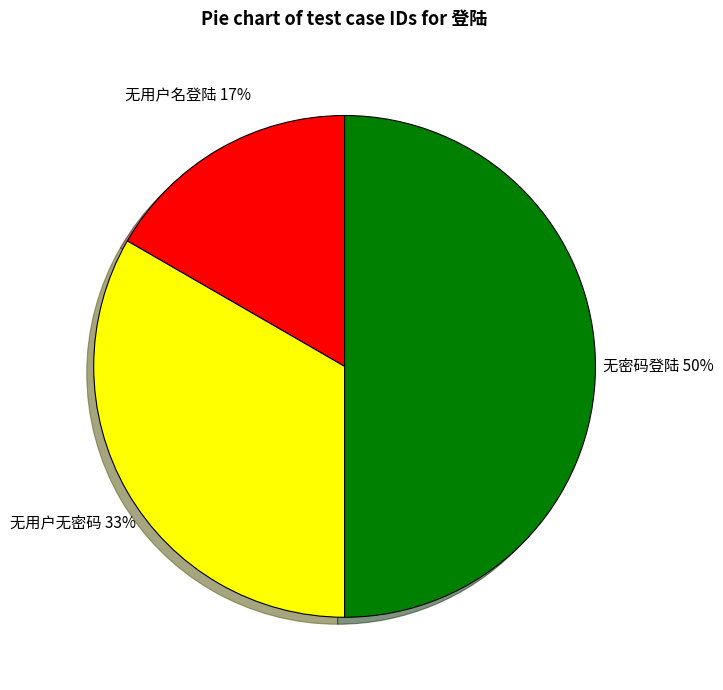

To the nearest percent, what is the average slice percentage?

33%